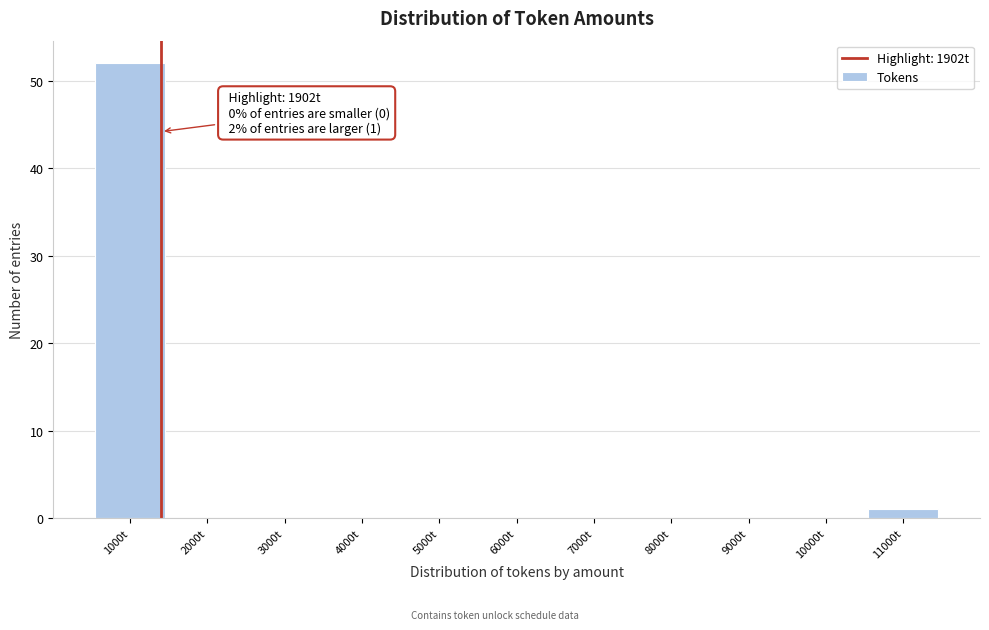

Reading left to right, what are all the values shown in this chart?

1000t=52	2000t=0	3000t=0	4000t=0	5000t=0	6000t=0	7000t=0	8000t=0	9000t=0	10000t=0	11000t=1